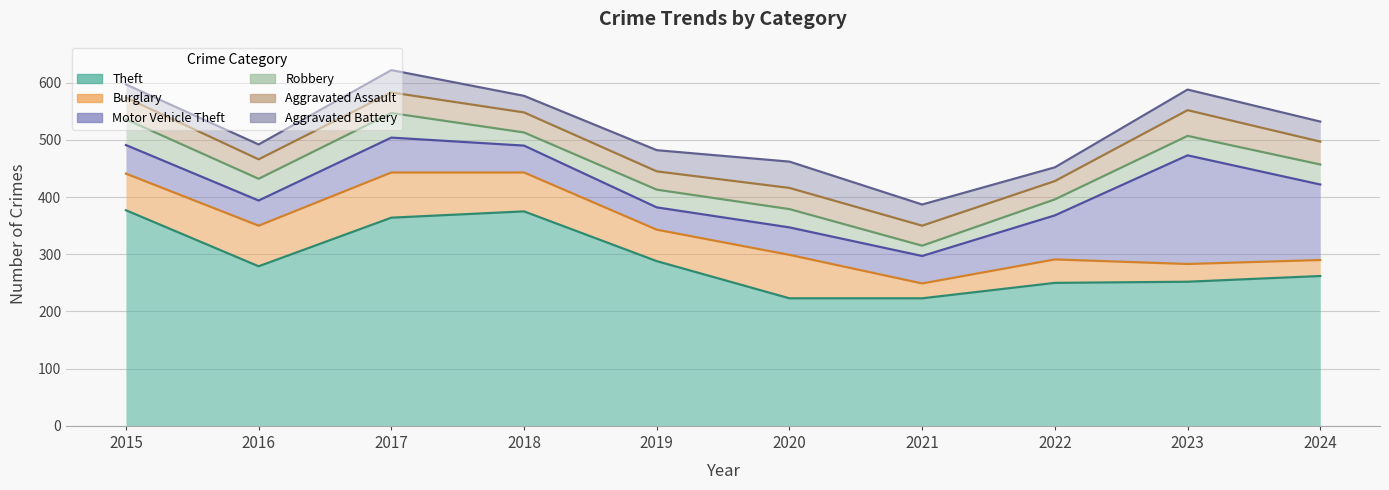

What is the highest value of the Aggravated Battery series?

46